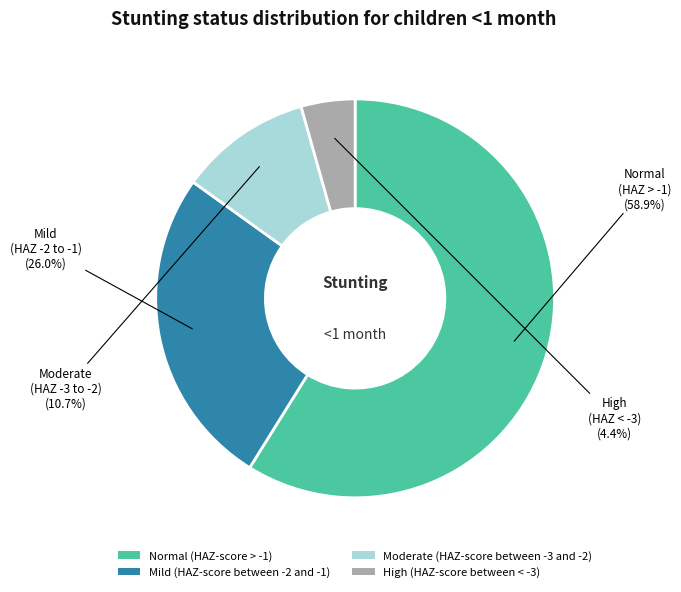

To the nearest percent, what percentage of the pie is Mild (HAZ-score between -2 and -1)?

26%